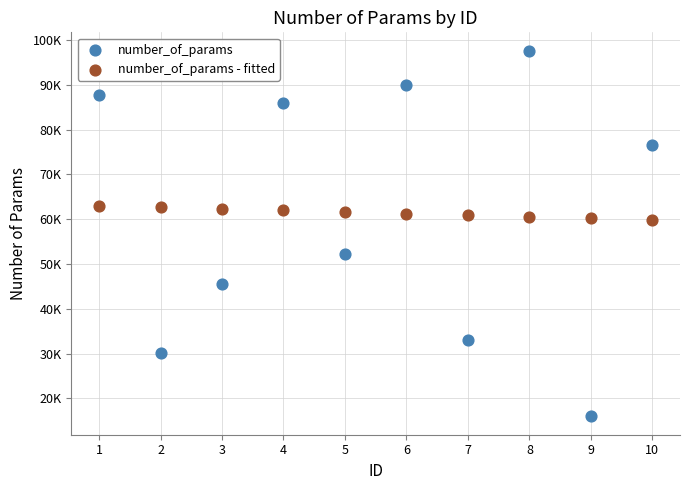

What are all the series names shown in the legend?

number_of_params, number_of_params - fitted